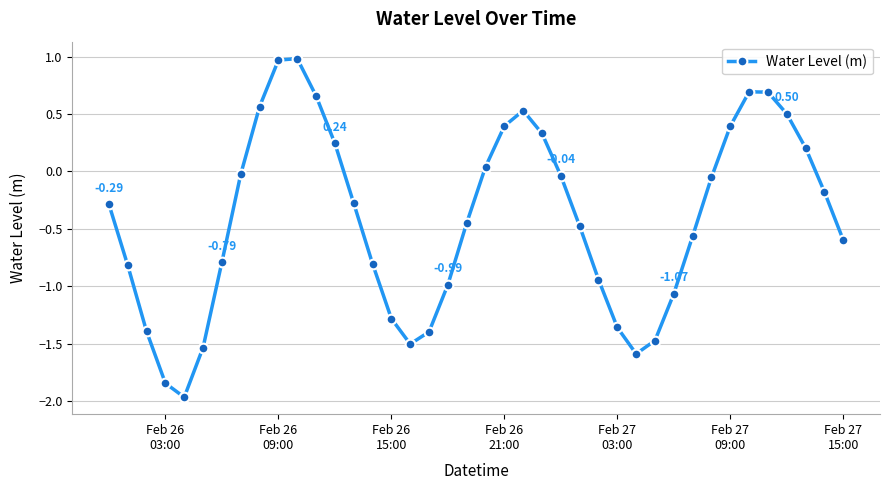

What is the maximum value shown in the chart?

1.0